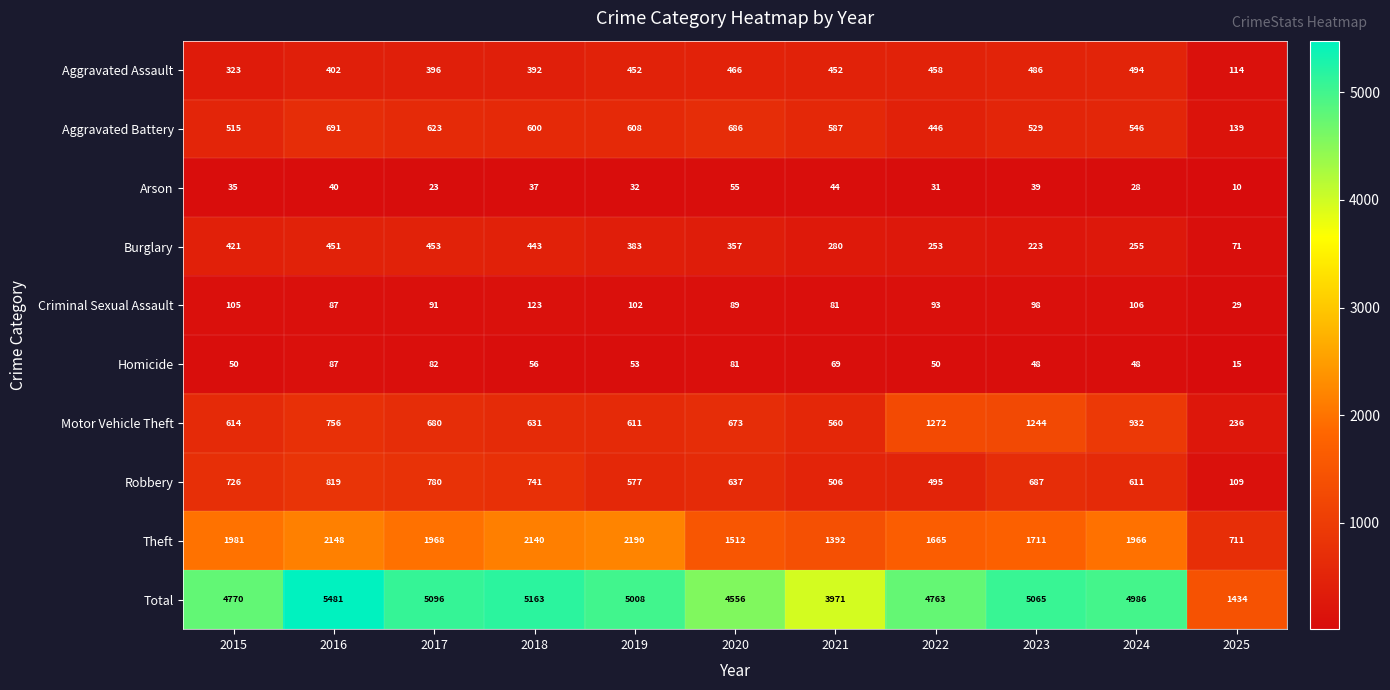

What is the spread (max minus min) of values at 2019?

4976